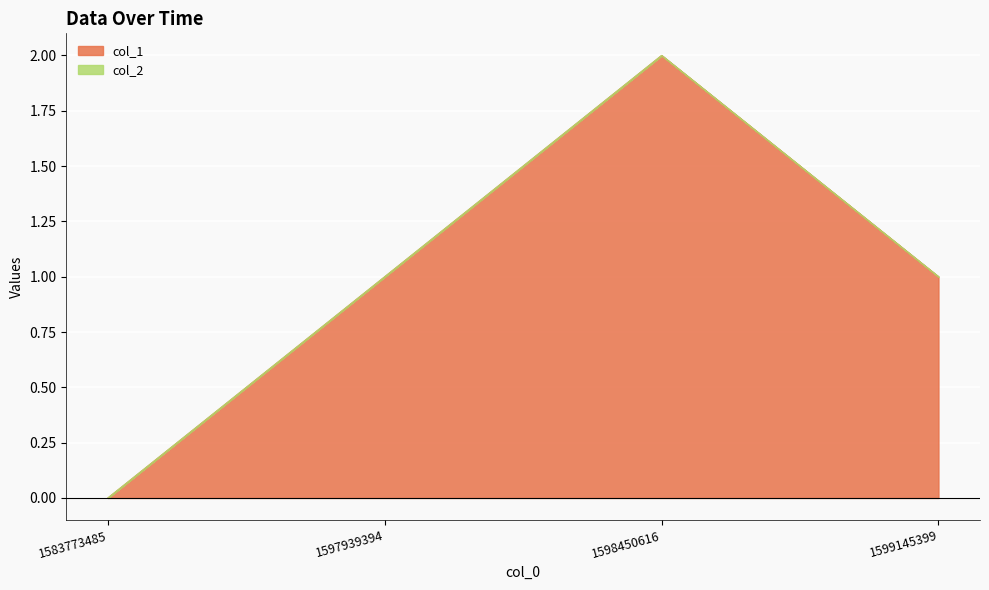

What is the value of the 3rd point from the left?

2